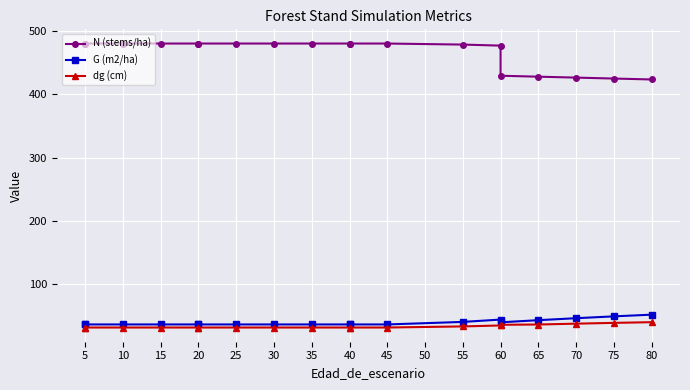

Between 20 and 25, which is larger?

20